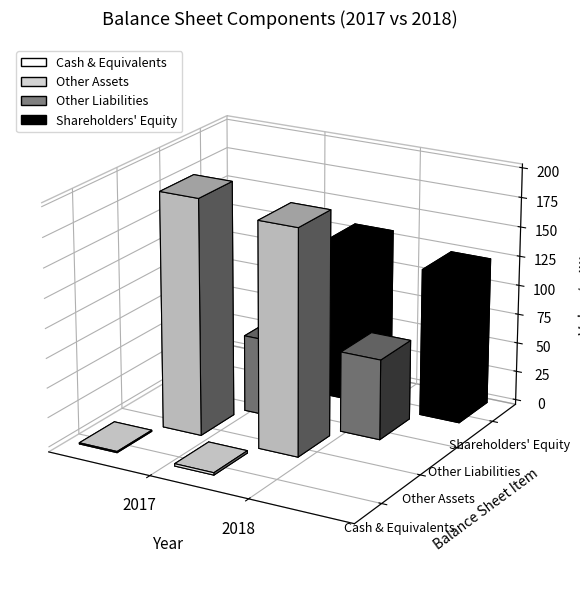

What is the spread (max minus min) of values at 2018?

188